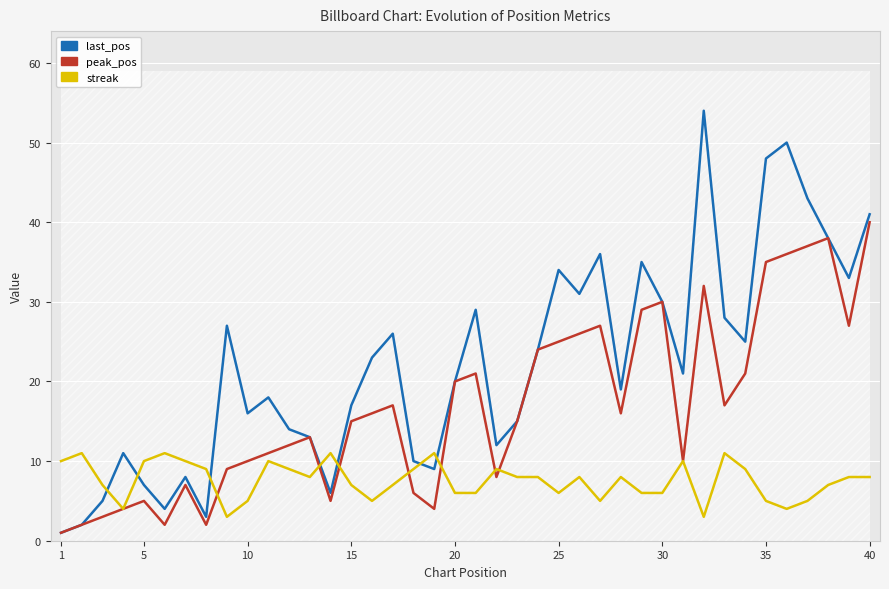

Count the number of categories in the chart.

40